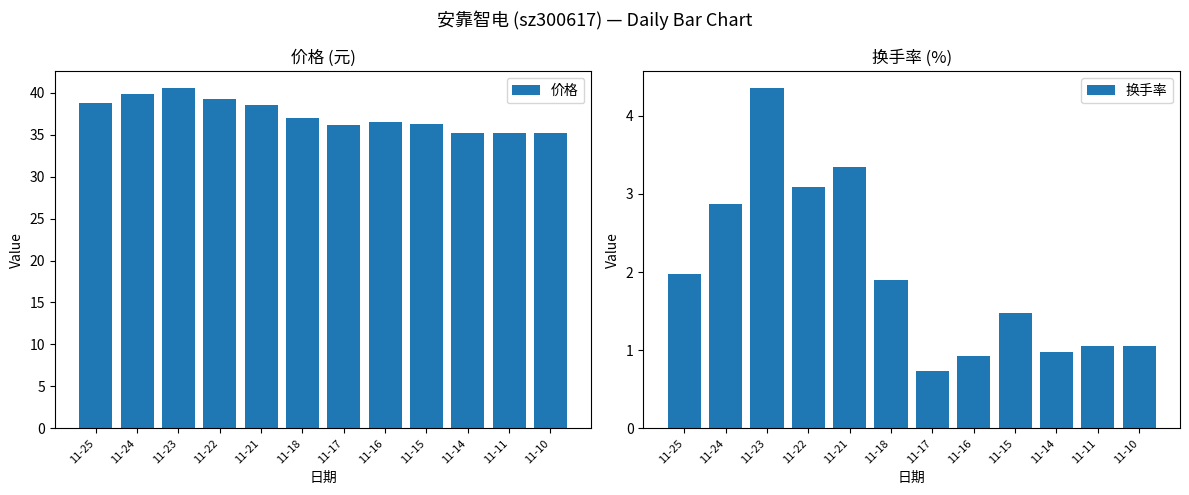

Reading right to left, list all the values displayed in this chart.

价格: 35.2	35.2	35.2	36.3	36.5	36.2	37.0	38.5	39.2	40.5	39.9	38.8
换手率: 1.1	1.1	1.0	1.5	0.9	0.7	1.9	3.4	3.1	4.3	2.9	2.0